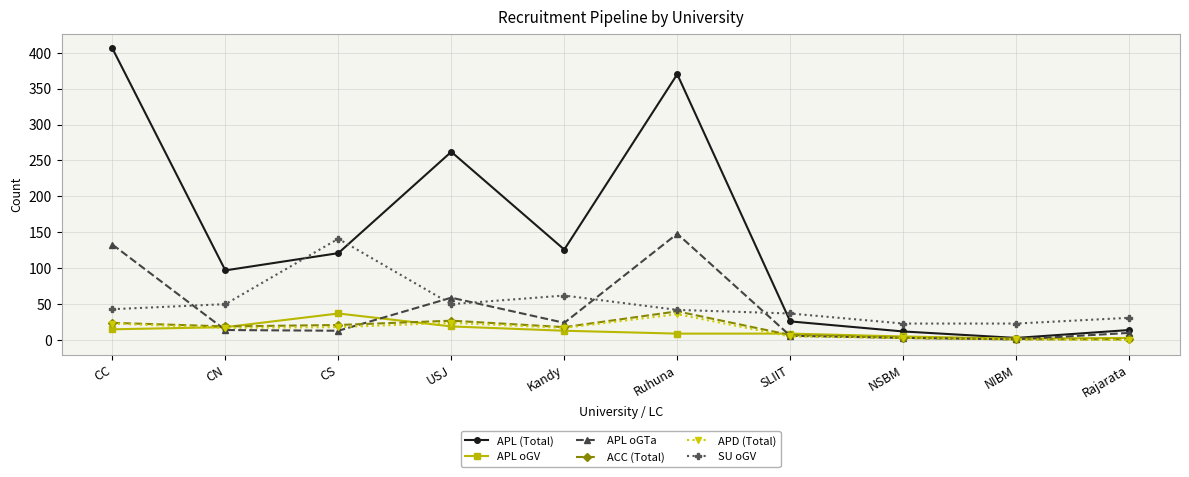

Which label corresponds to the largest value in the chart?

CC